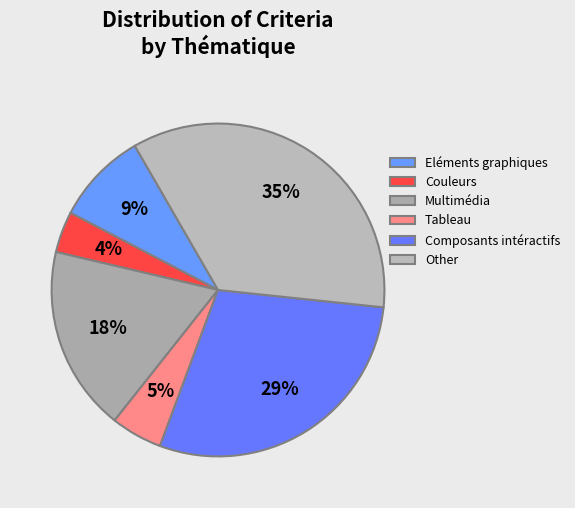

How many slices are in this pie chart?

6